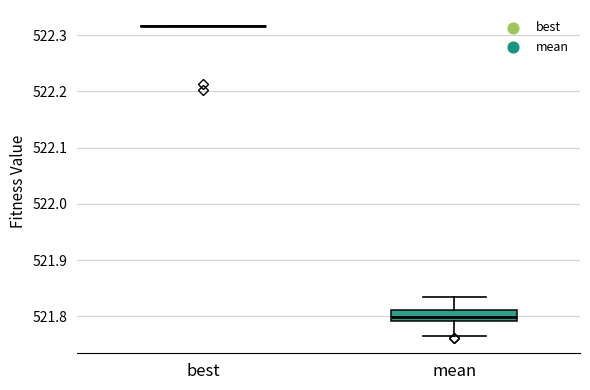

Reading left to right, transcribe this box plot: for each box, give where its median line is, the range the box spans, and where its two whiskers end, as read against the y-axis. The values are not printed on the chart, so give them approximately, as read against the axis.

best: box collapsed to a line at 522.32, whiskers 522.32 to 522.32
mean: median 521.80, box 521.79 to 521.81, whiskers 521.77 to 521.83